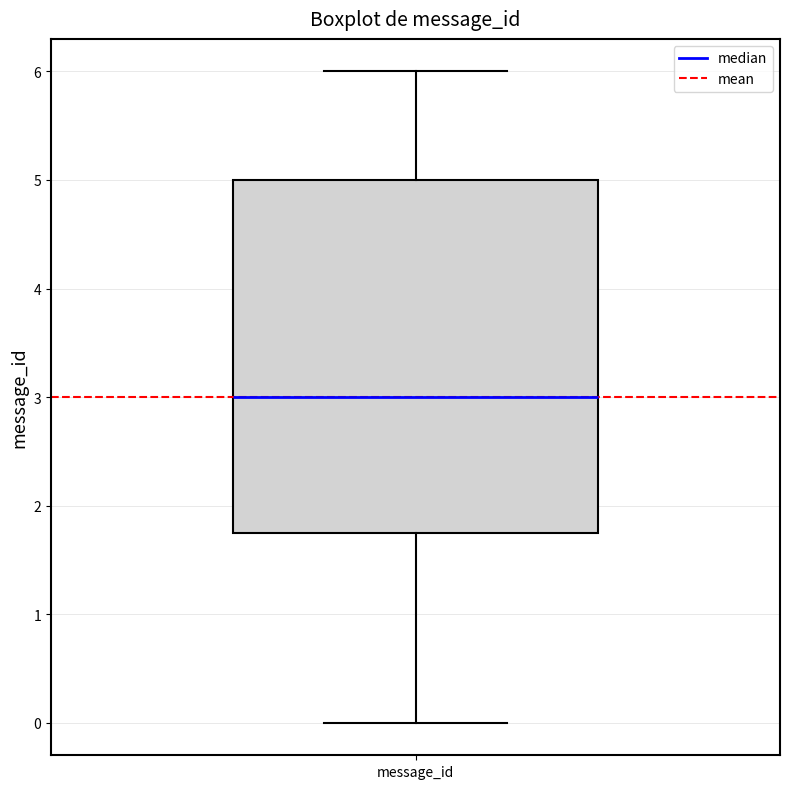

Read this box plot against the y-axis: the position of the median line, the range covered by the box, and the ends of both whiskers. The values are not printed on the chart, so give them approximately, as read against the axis.

median 3.0, box 1.8 to 5.0, whiskers 0.0 to 6.0